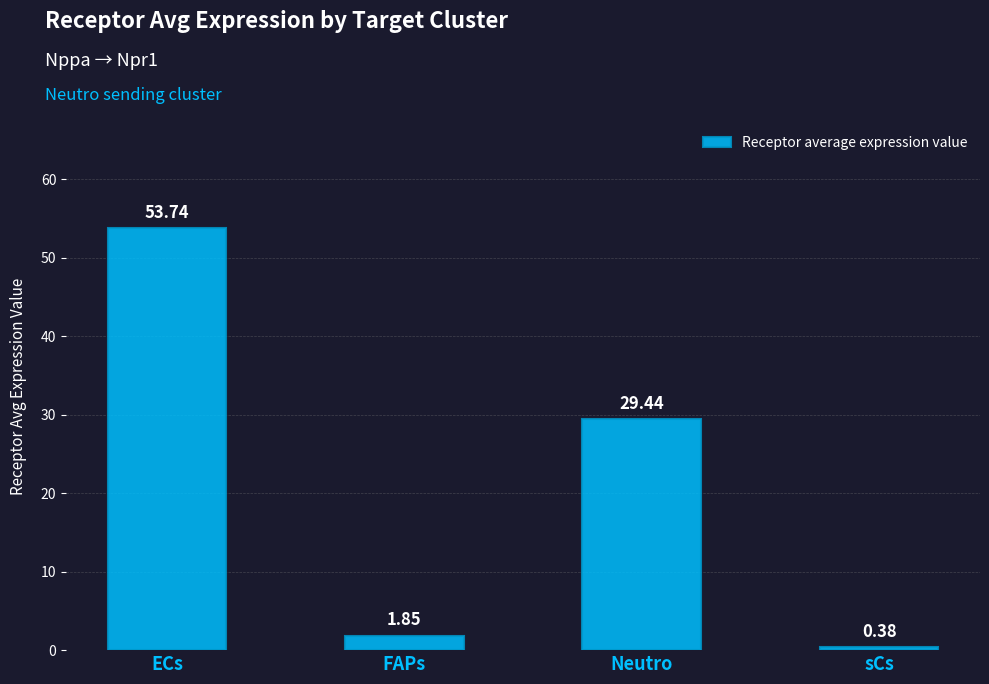

Count the number of categories in the chart.

4